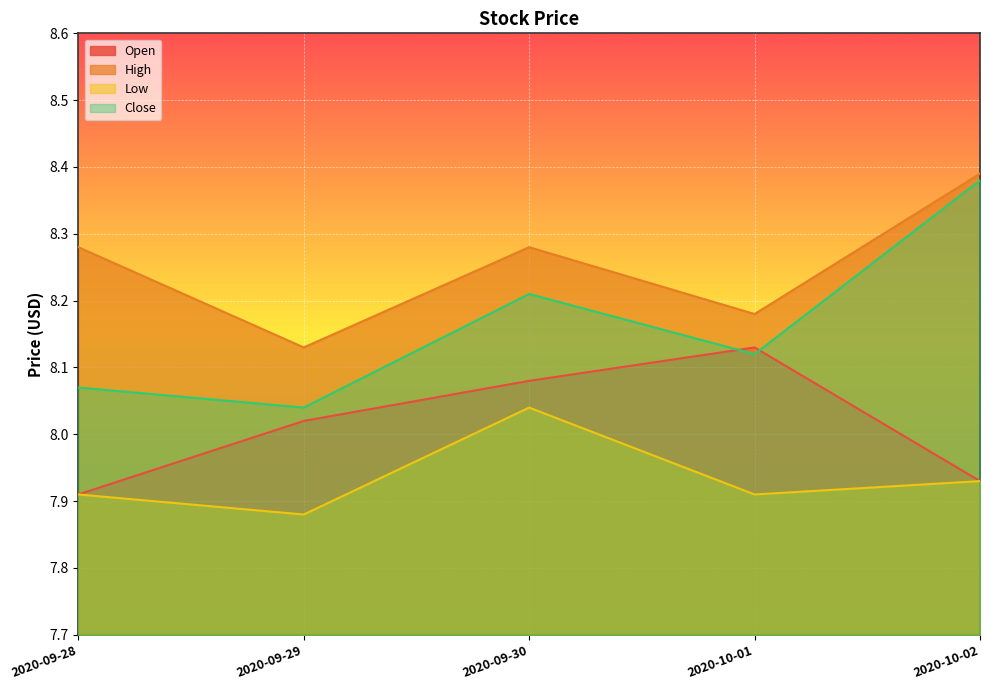

Where is the first local maximum for Low?

2020-09-30